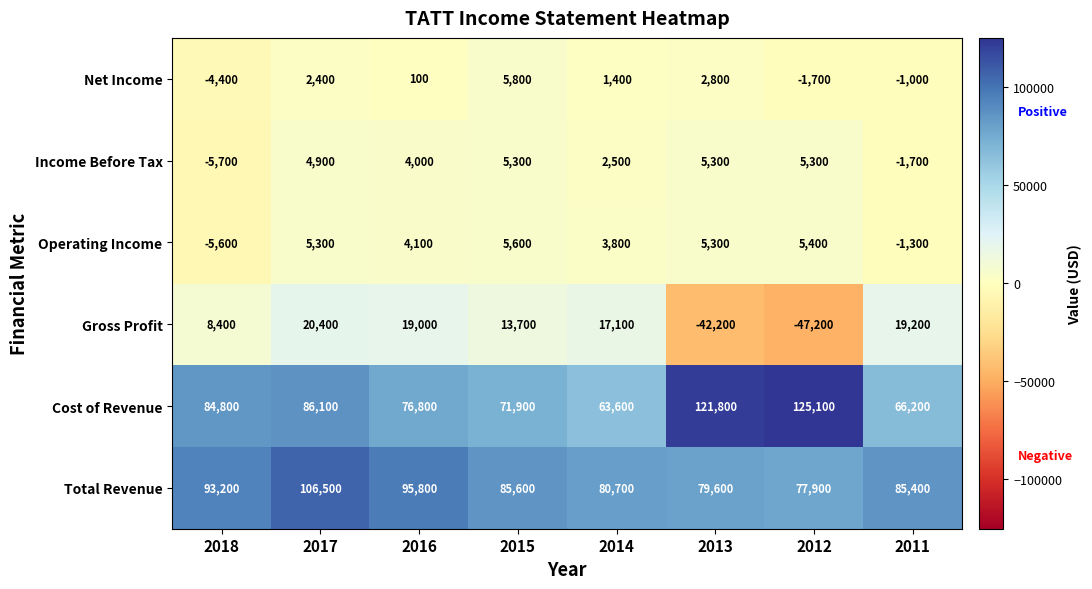

What is the sum of the Operating Income values at 2011 and 2016?

2800